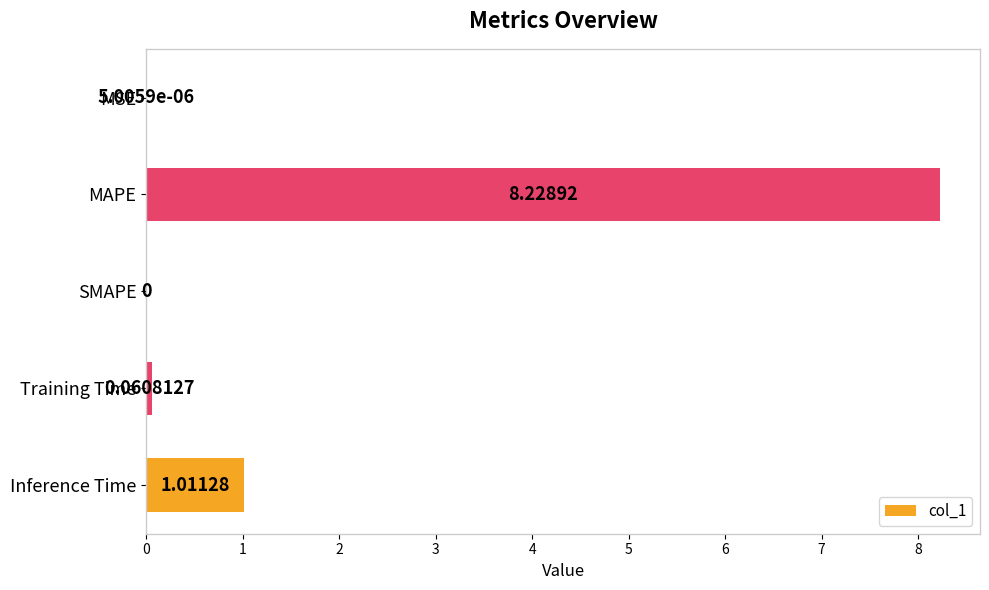

What is the change in value from MAPE to Training Time?

-8.2